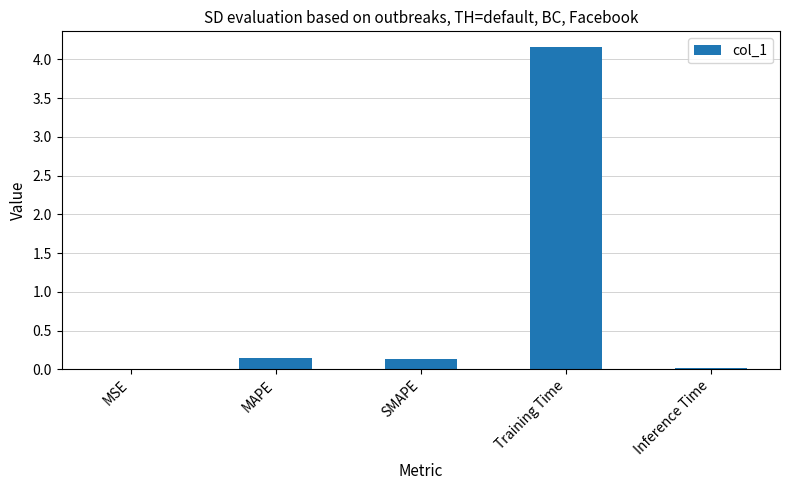

At which category does the chart reach its peak across all series?

Training Time